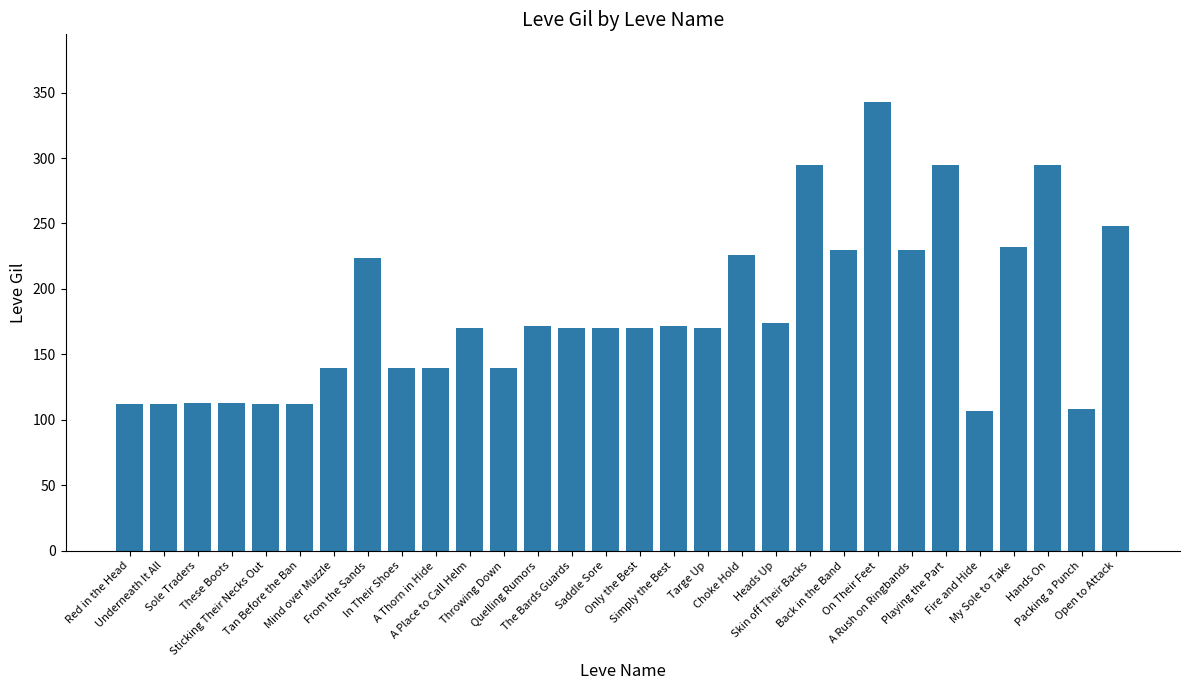

How many distinct data groups are displayed?

1